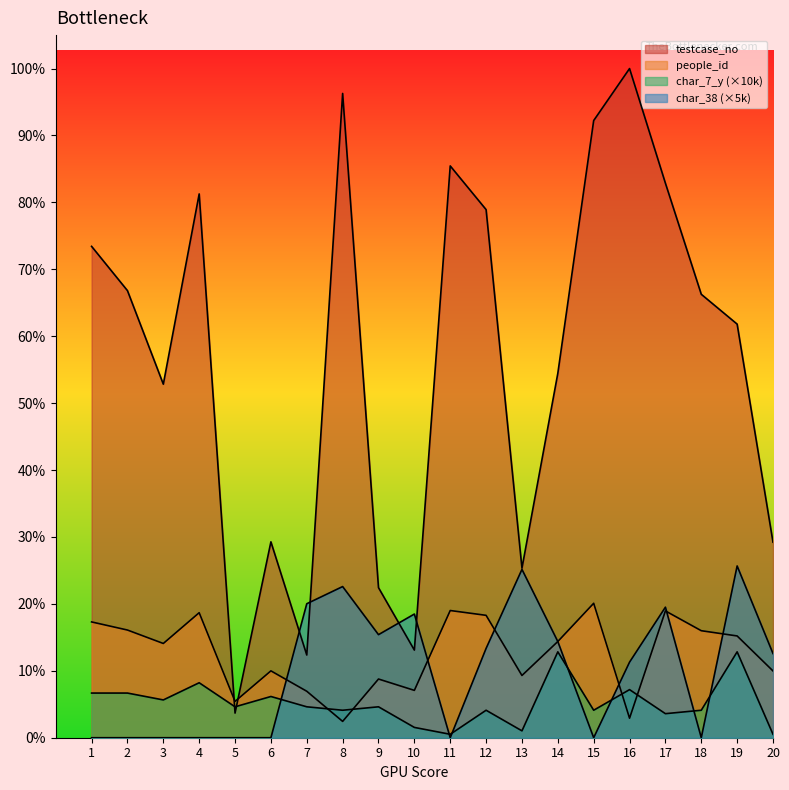

How many lines are shown in the chart?

4